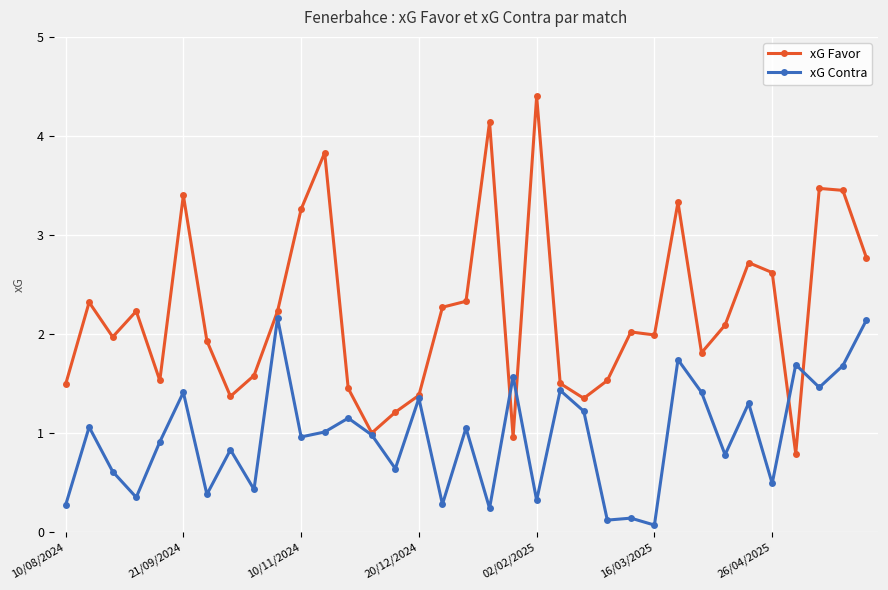

What is the greatest value displayed?

4.4